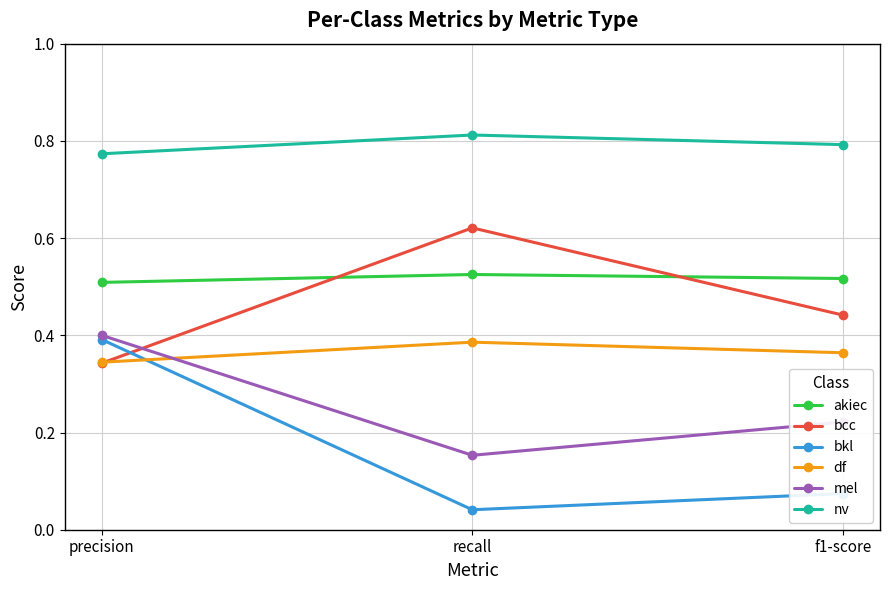

What is the total value across all series at recall?

2.5